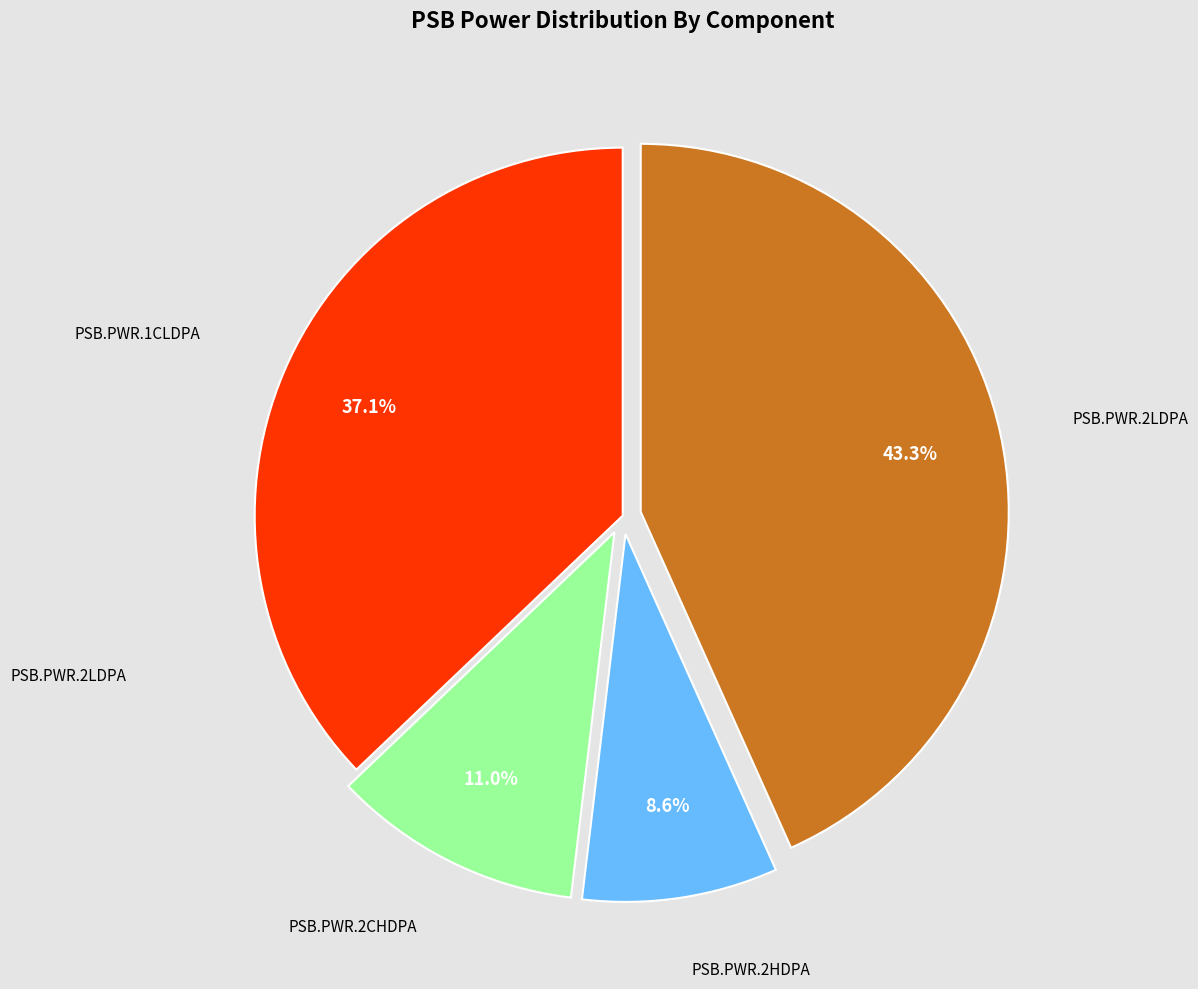

Does any single category account for the majority?

No